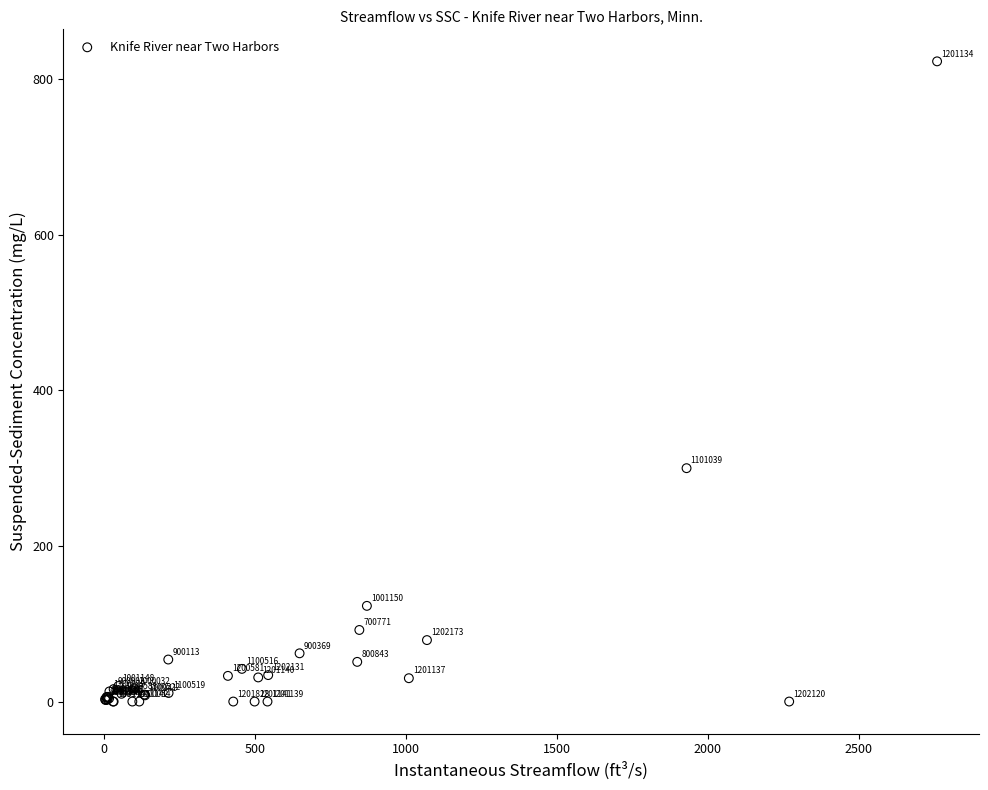

What Y value in the scatter plot is closest to 411?

300